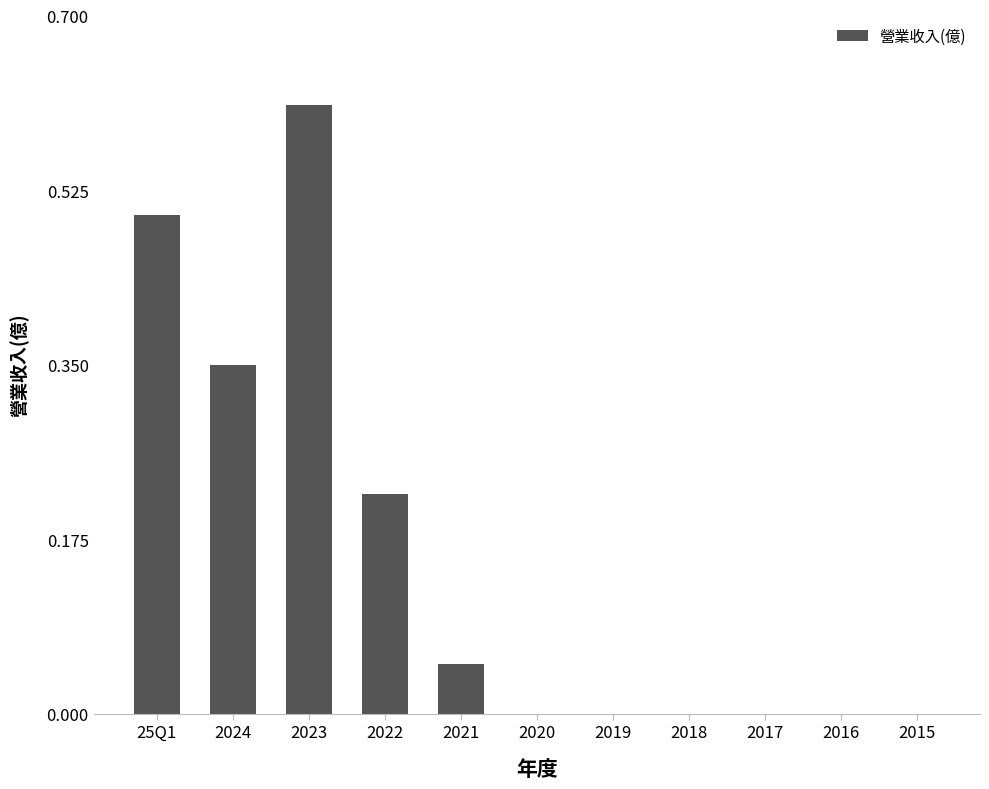

True or false: the data shows 0.0 at 2017.

True